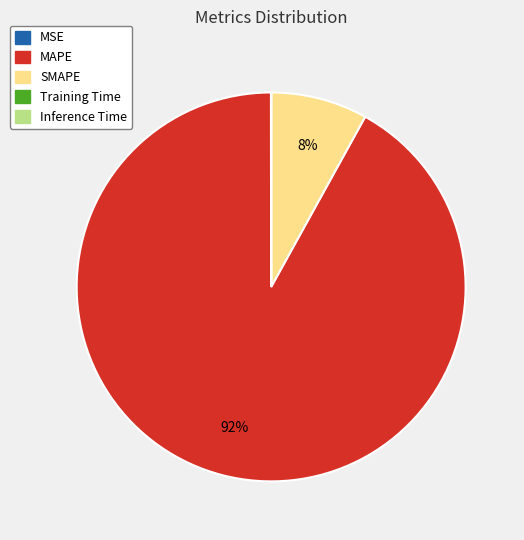

To the nearest percent, what is the average slice percentage?

20%